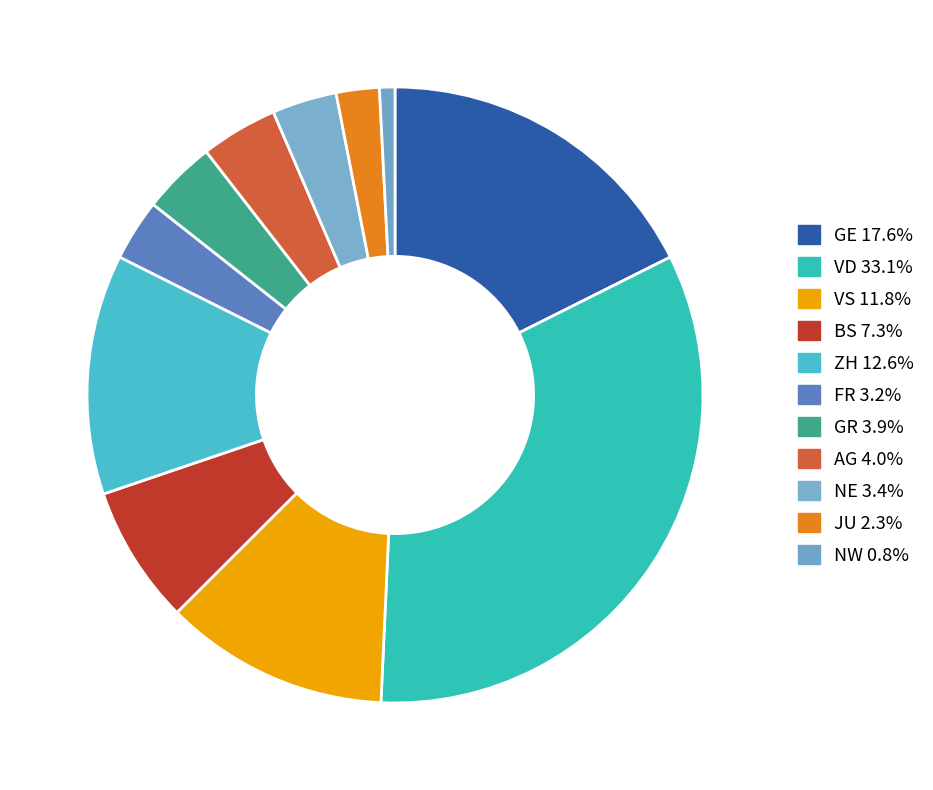

Count the number of slices in the pie.

11